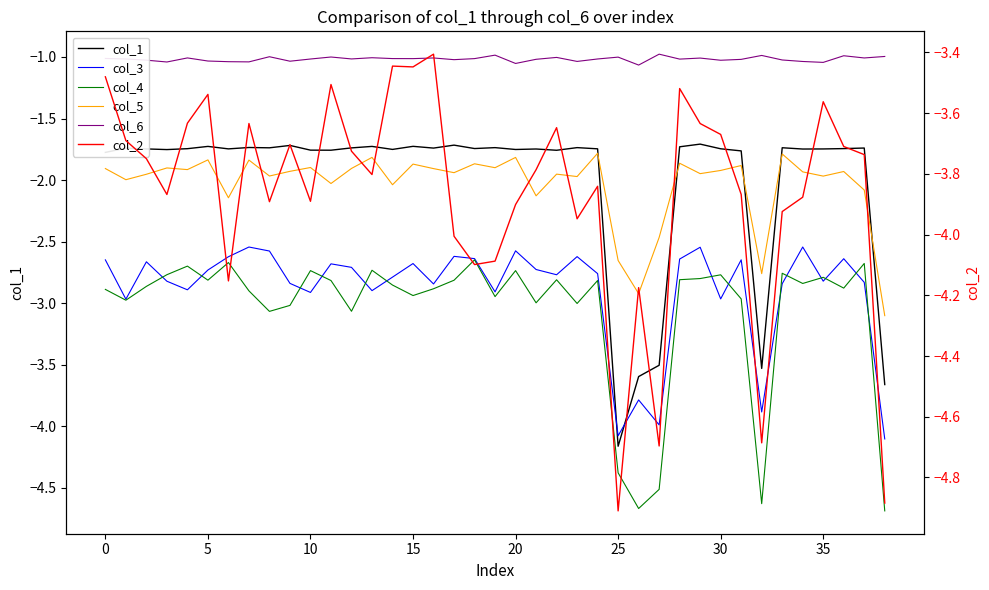

Which series has the largest range (max minus min)?

col_1